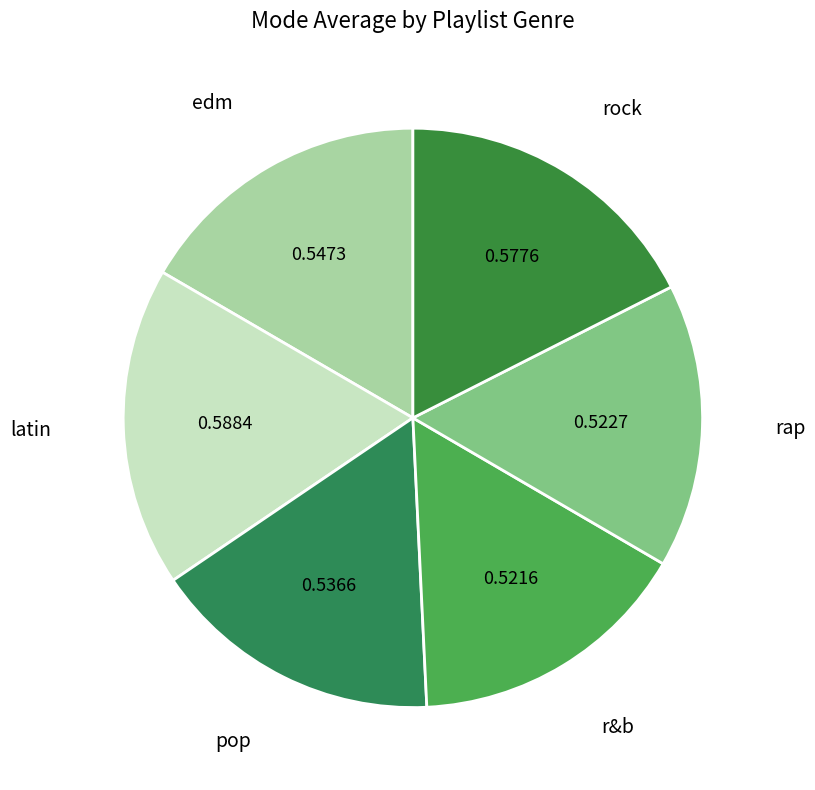

True or false: rap accounts for 2% of the total.

False